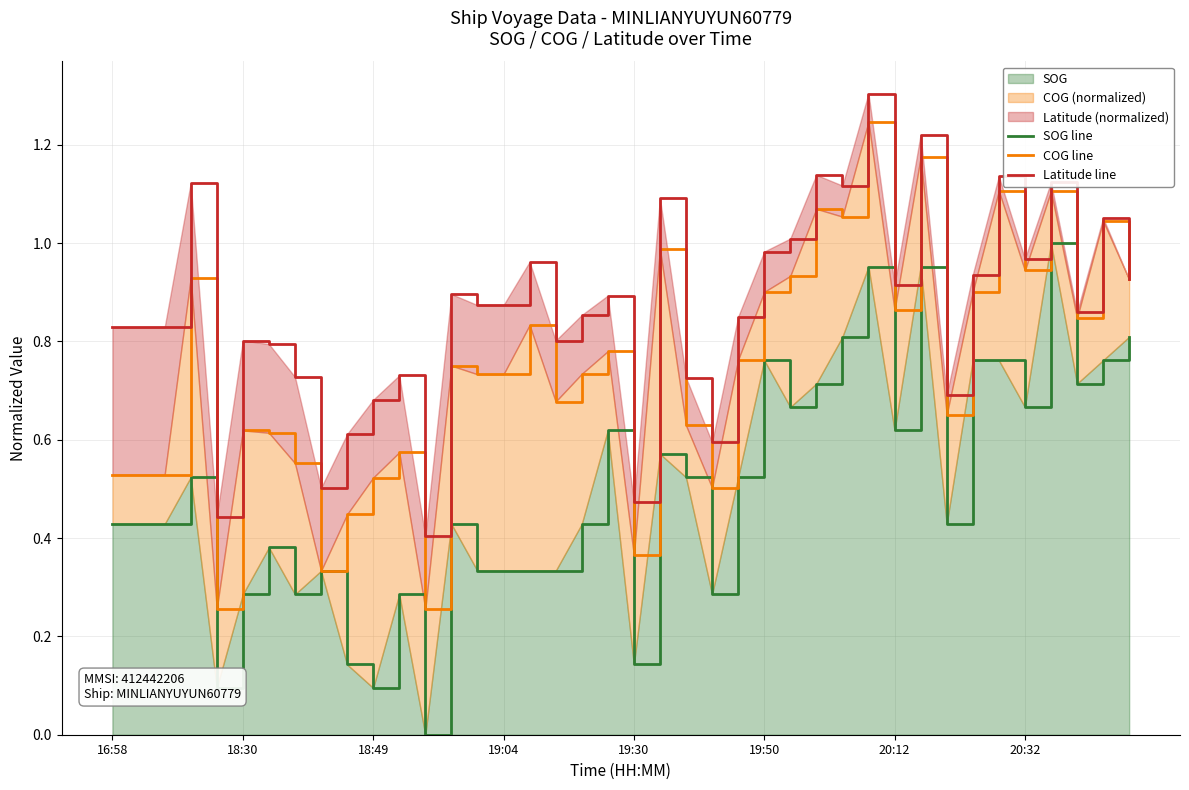

Is the value of Latitude line at 17 greater than the value of COG line at 38?

No